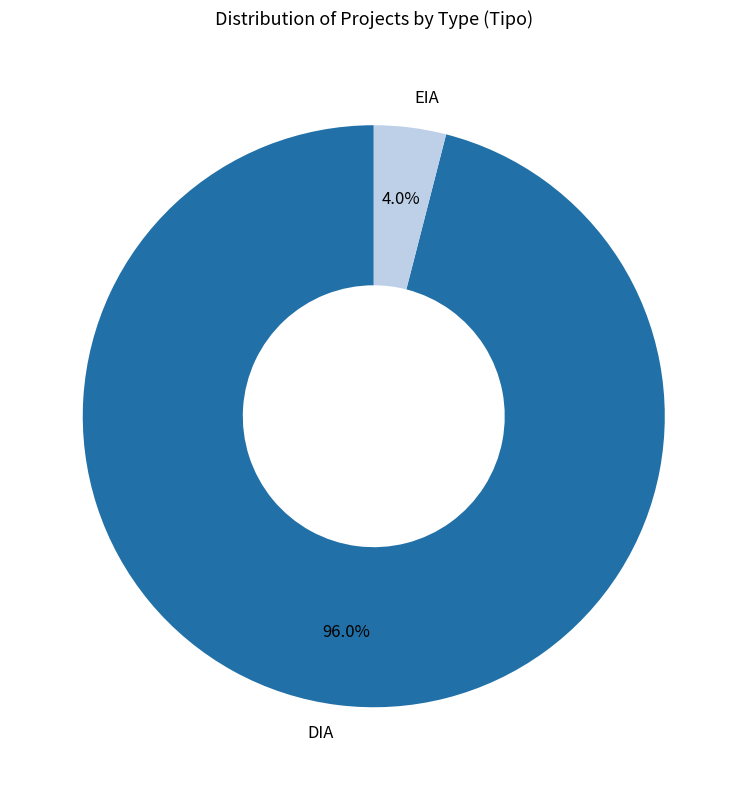

What is the smallest slice in the pie chart?

EIA